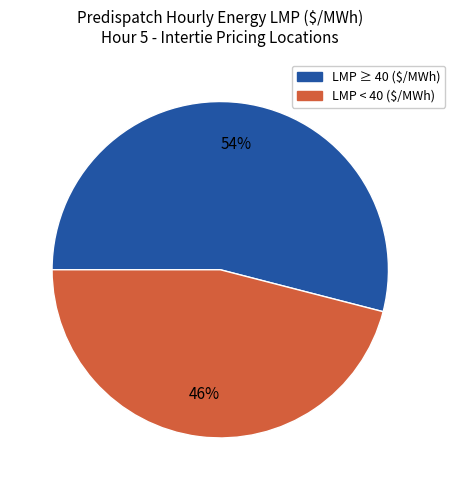

What is the largest slice in the pie chart?

LMP ≥ 40 ($/MWh)